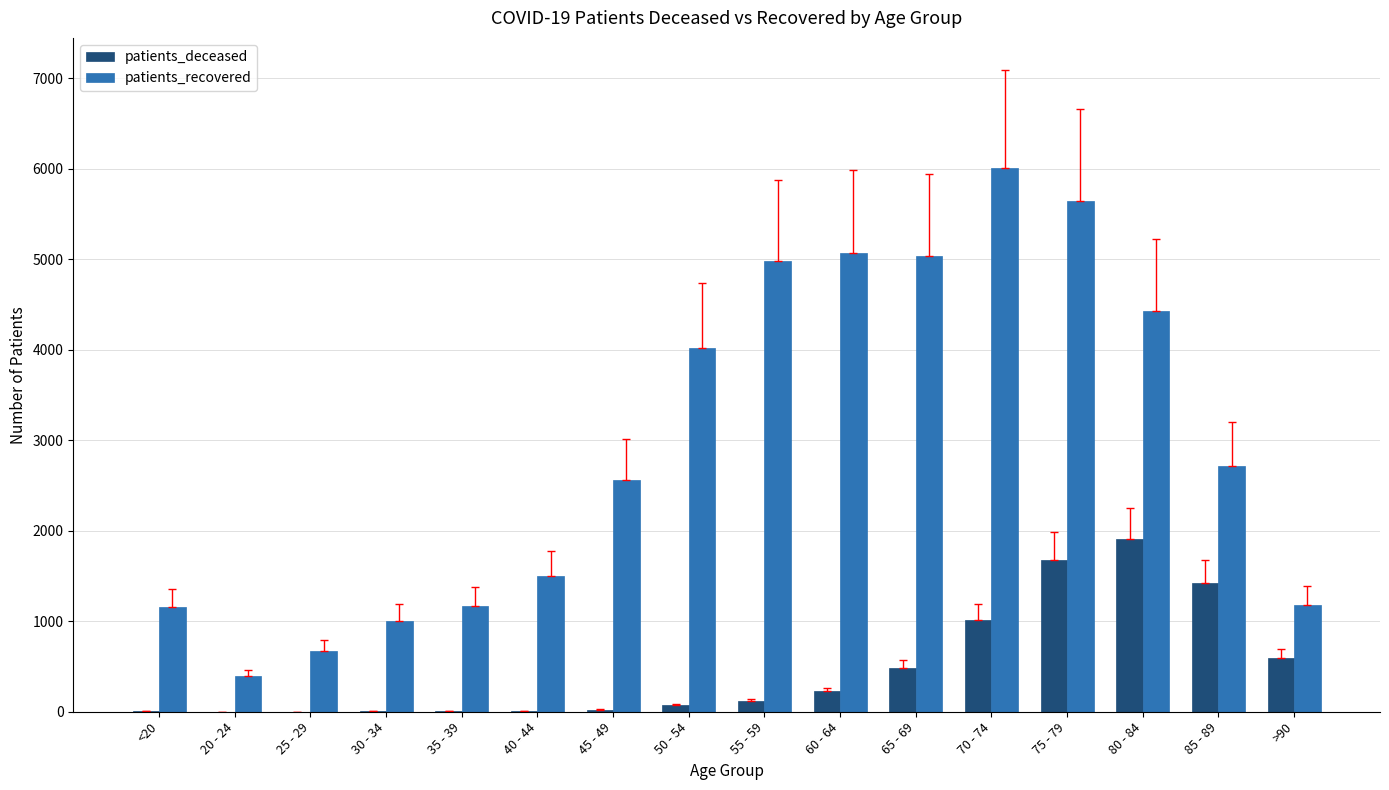

At which category does the chart reach its peak across all series?

70 - 74